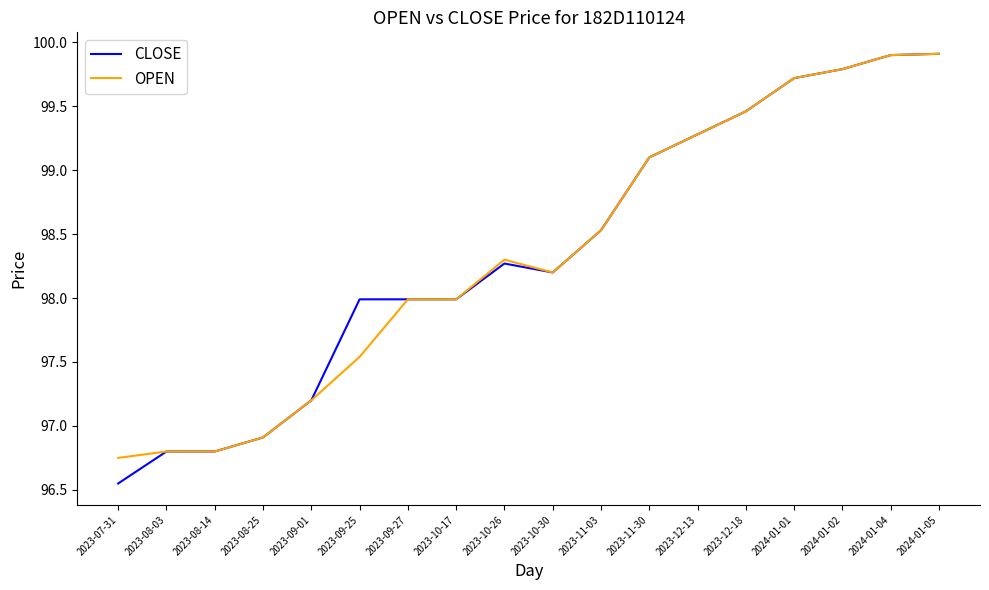

Is it true that CLOSE equals 132.0 at 2023-12-13?

False